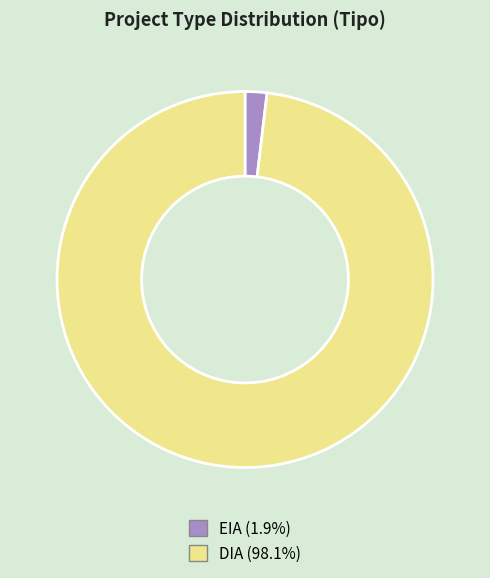

Does any single category account for the majority?

Yes